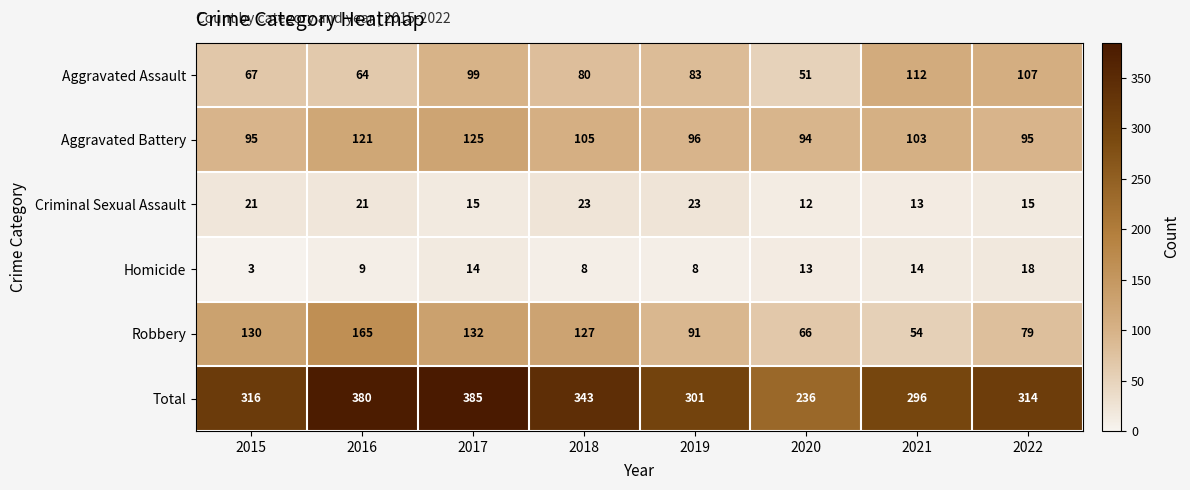

What is the difference between the second highest and second lowest values in the Aggravated Assault series?

43